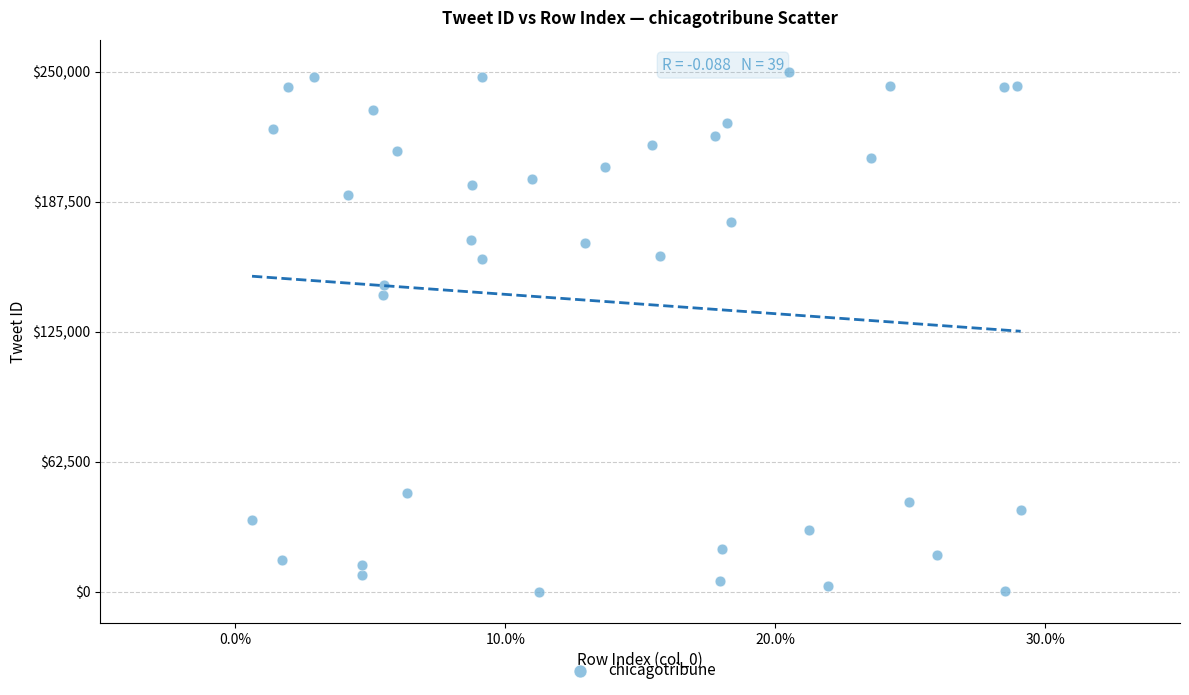

What Y value in the scatter plot is closest to 125000?

142706.8